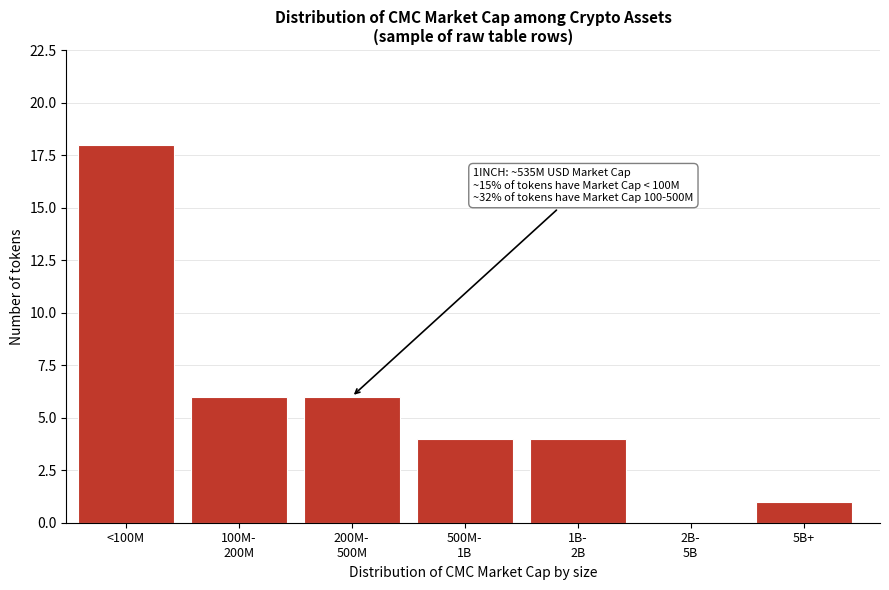

What is the change in value from <100M to 5B+?

-17